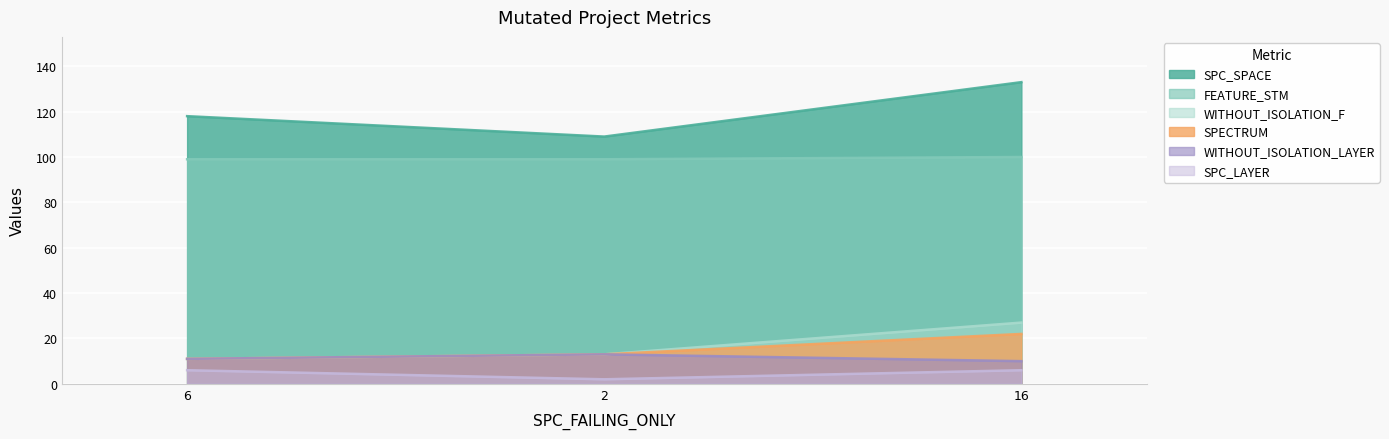

What is the sum of the SPC_SPACE values at 6 and 2?

227